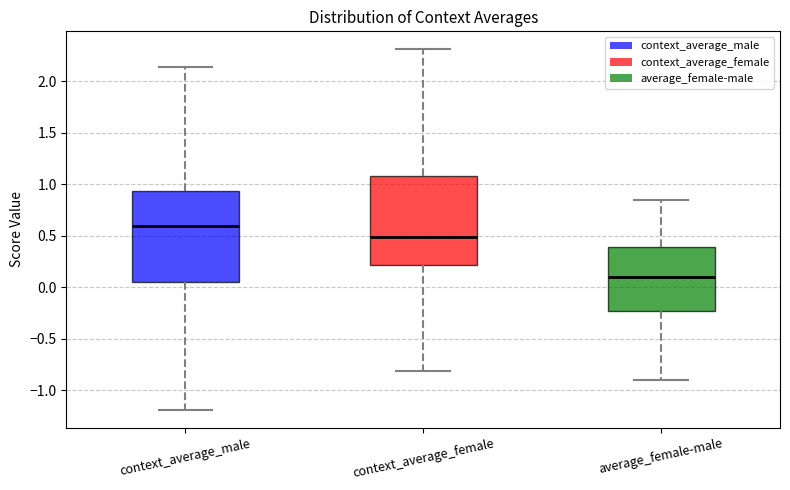

Reading left to right, transcribe this box plot: for each box, give where its median line is, the range the box spans, and where its two whiskers end, as read against the y-axis. The values are not printed on the chart, so give them approximately, as read against the axis.

context_average_male: median 0.60, box 0.05 to 0.95, whiskers -1.20 to 2.15
context_average_female: median 0.50, box 0.20 to 1.10, whiskers -0.80 to 2.30
average_female-male: median 0.10, box -0.25 to 0.40, whiskers -0.90 to 0.85